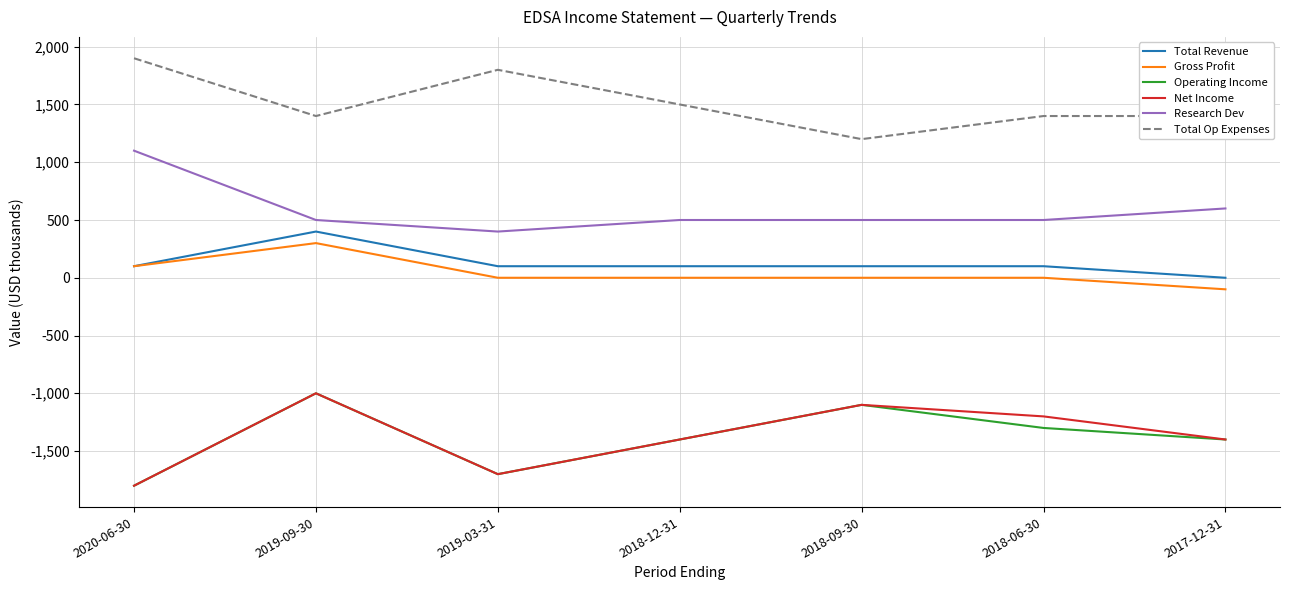

Reading left to right, what are all the values shown in this chart?

Total Revenue: 100	400	100	100	100	100	0
Gross Profit: 100	300	0	0	0	0	-100
Operating Income: -1800	-1000	-1700	-1400	-1100	-1300	-1400
Net Income: -1800	-1000	-1700	-1400	-1100	-1200	-1400
Research Dev: 1100	500	400	500	500	500	600
Total Op Expenses: 1900	1400	1800	1500	1200	1400	1400